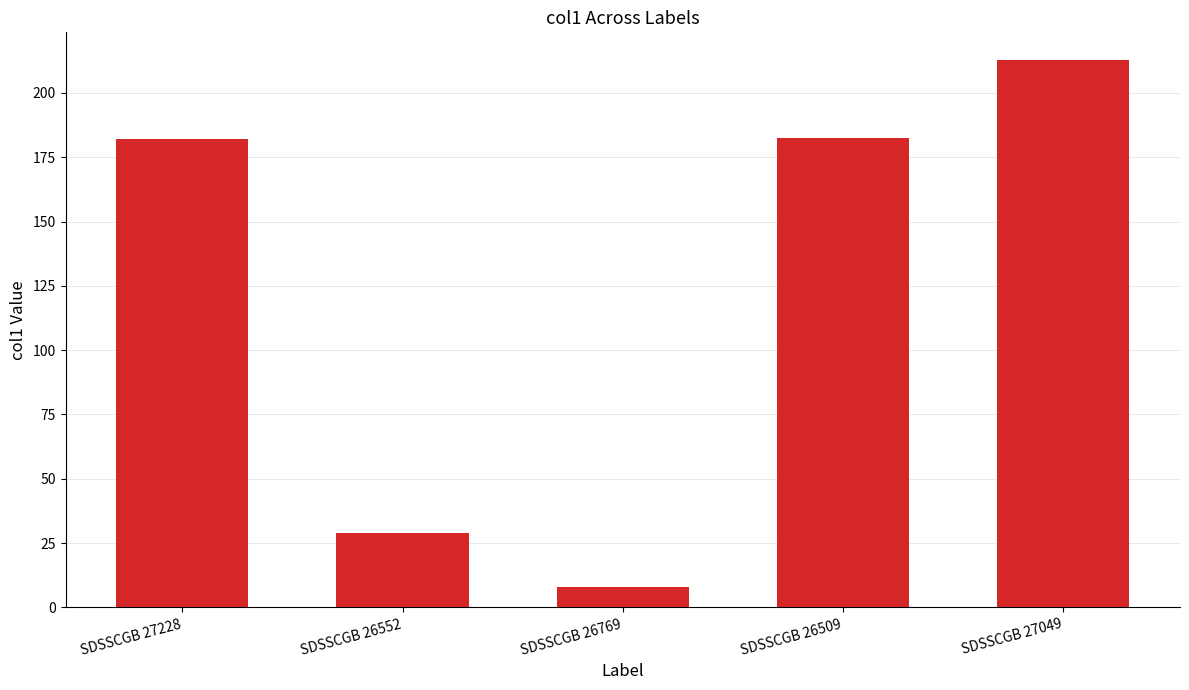

What is the average value?

122.8